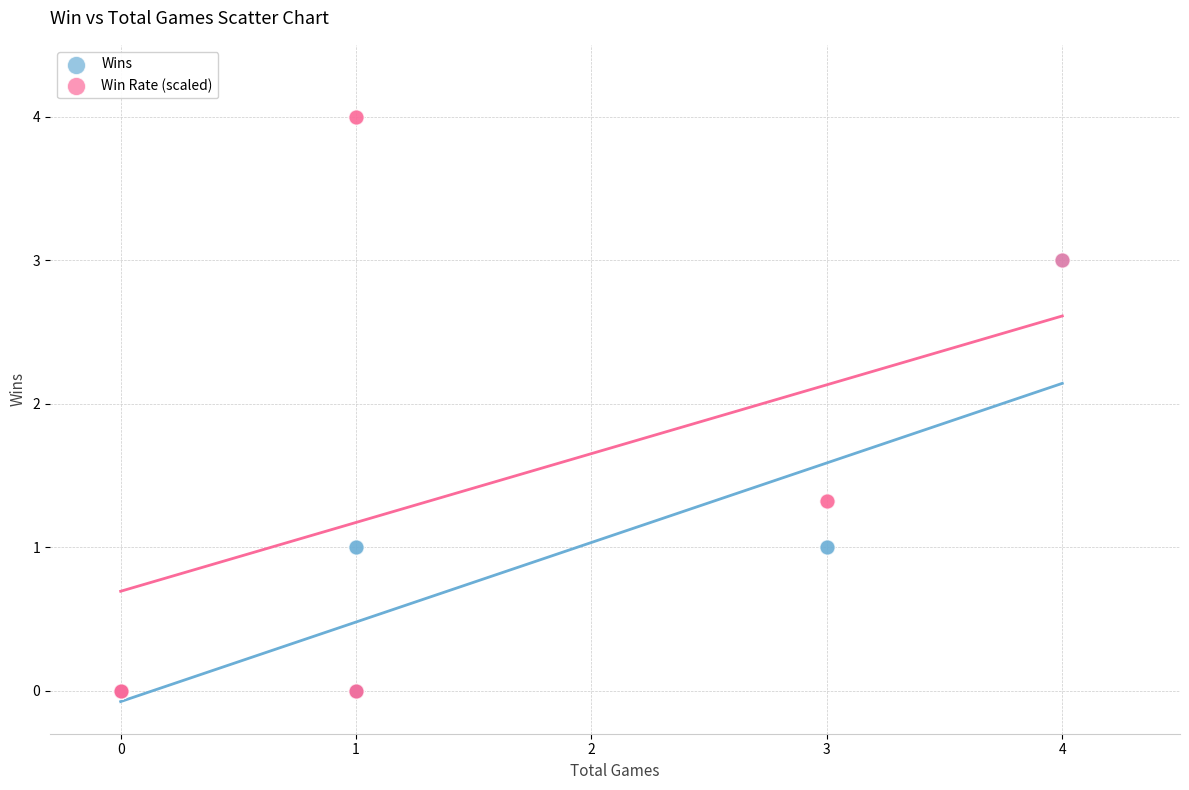

Which series contains the highest Y value?

Win Rate (scaled)